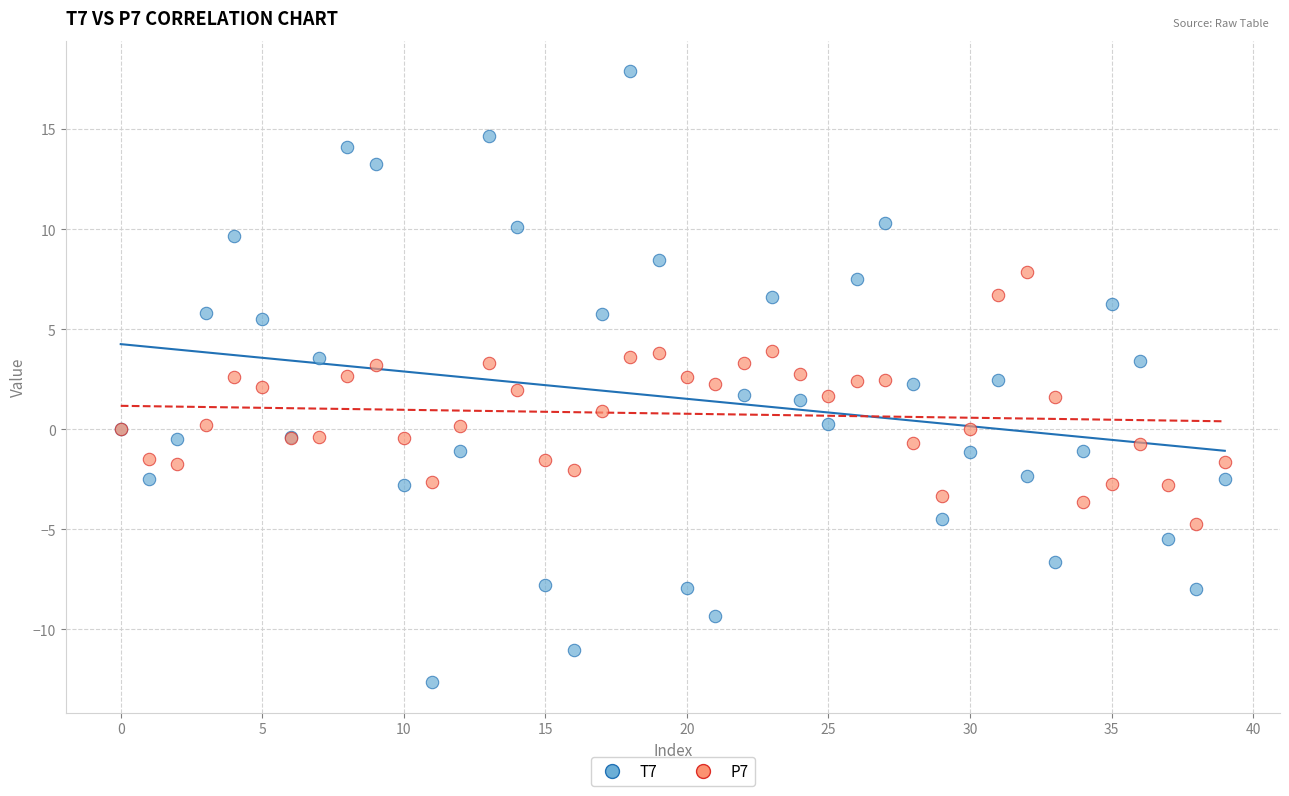

Which series has the widest spread of Y values?

T7